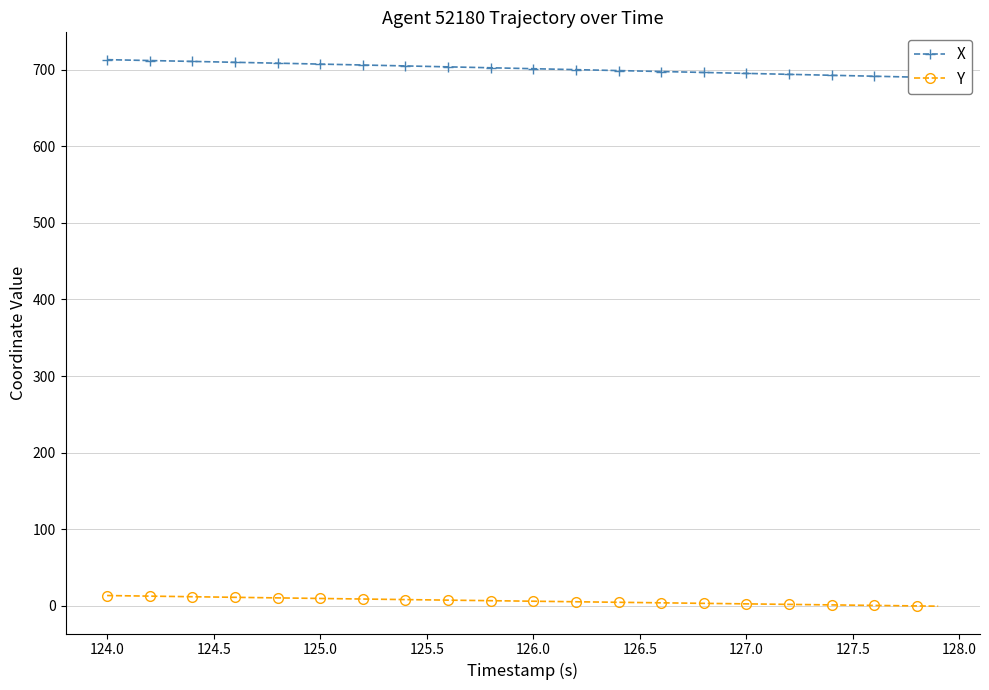

The value of X at 32 is 924.1. True or false?

False